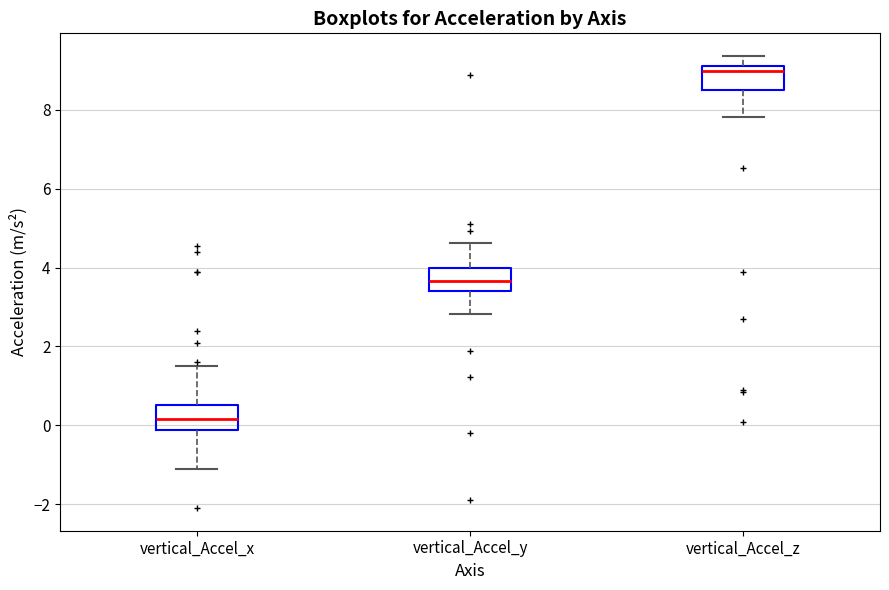

Reading left to right, transcribe this box plot: for each box, give where its median line is, the range the box spans, and where its two whiskers end, as read against the y-axis. The values are not printed on the chart, so give them approximately, as read against the axis.

vertical_Accel_x: median 0.2, box -0.2 to 0.6, whiskers -1.0 to 1.6
vertical_Accel_y: median 3.6, box 3.4 to 4.0, whiskers 2.8 to 4.6
vertical_Accel_z: median 9.0, box 8.6 to 9.2, whiskers 7.8 to 9.4